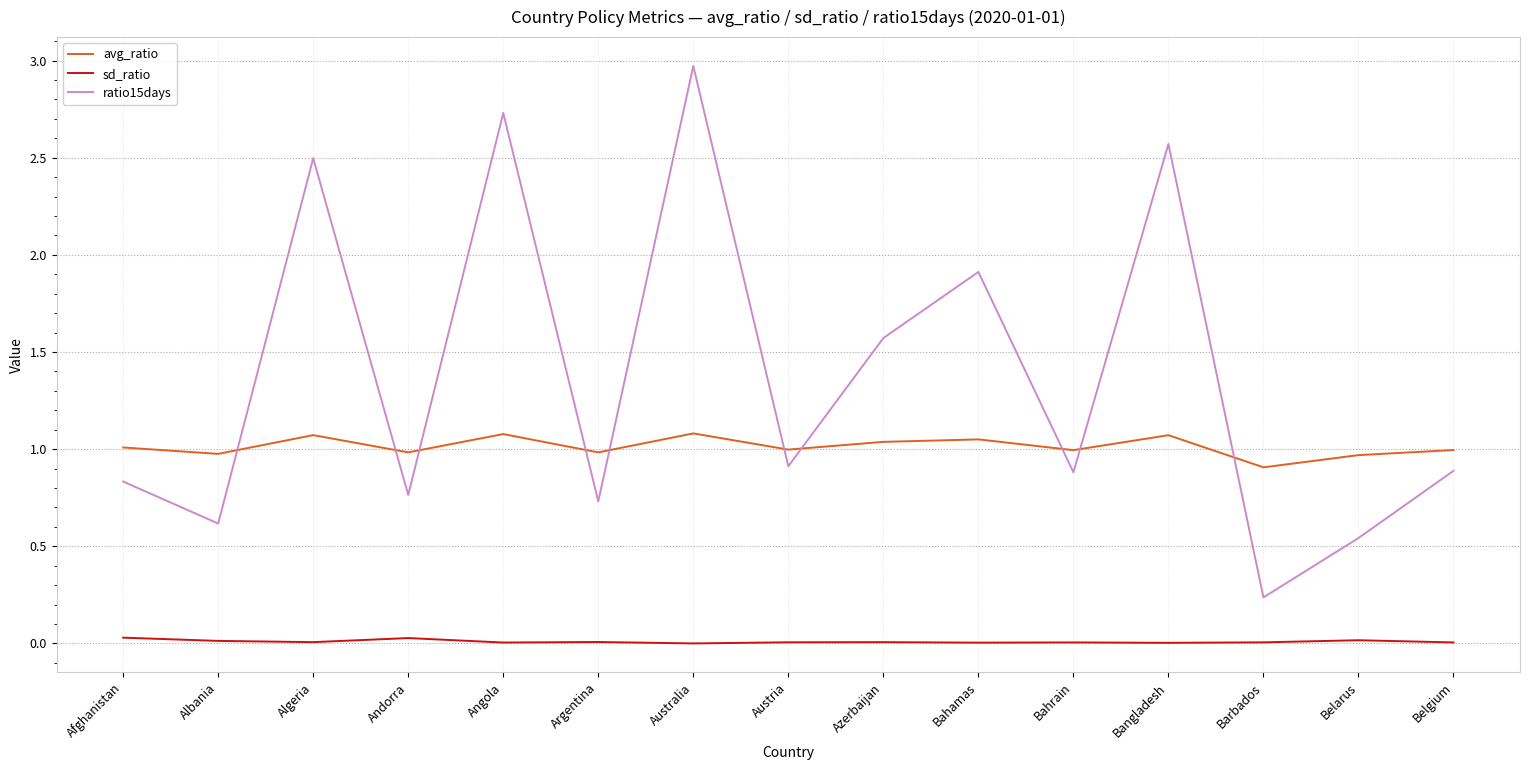

At which category is the sum across all series the highest?

Australia